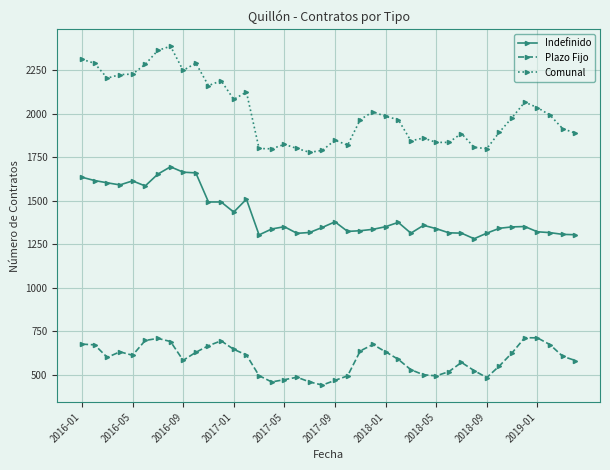

List the series in order of their peak value, lowest first.

Plazo Fijo, Indefinido, Comunal